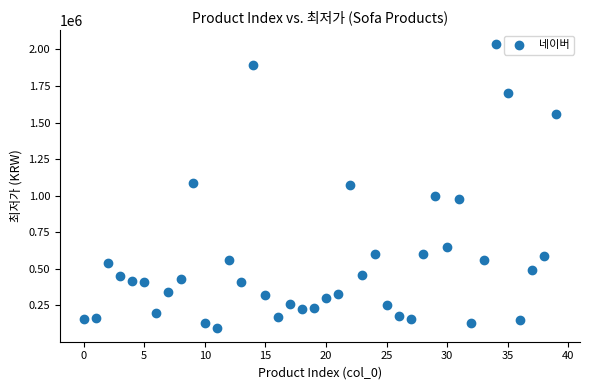

What is the range of Y values (max minus min)?

1937340